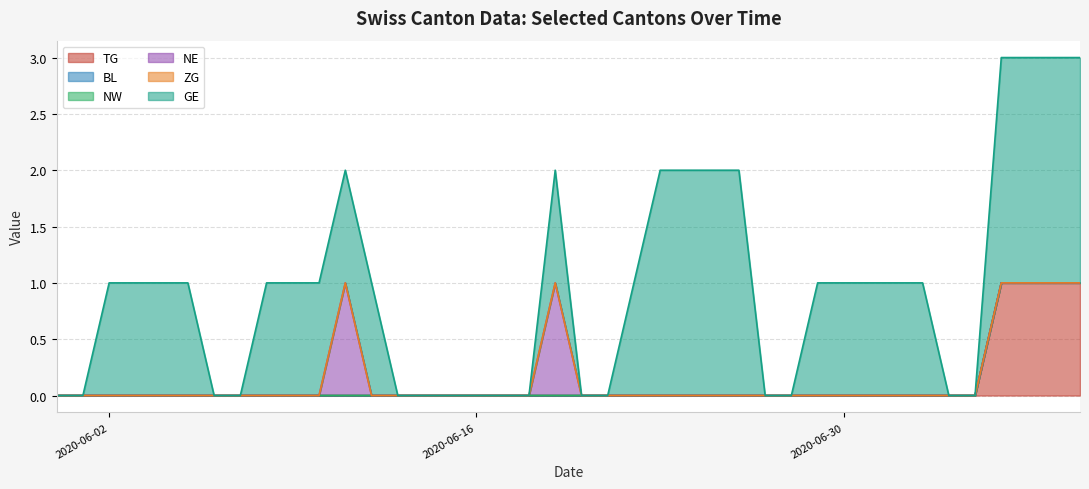

At which category is the sum across all series the highest?

2020-07-06